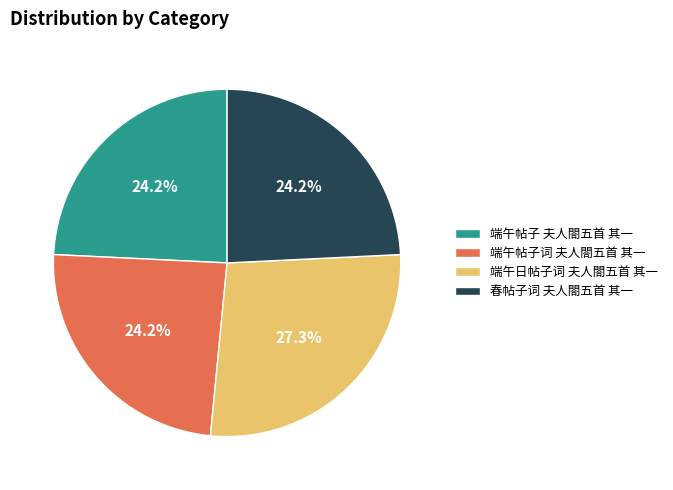

To the nearest percent, what is the combined percentage of 春帖子词 夫人閤五首 其一 and 端午日帖子词 夫人閤五首 其一?

52%